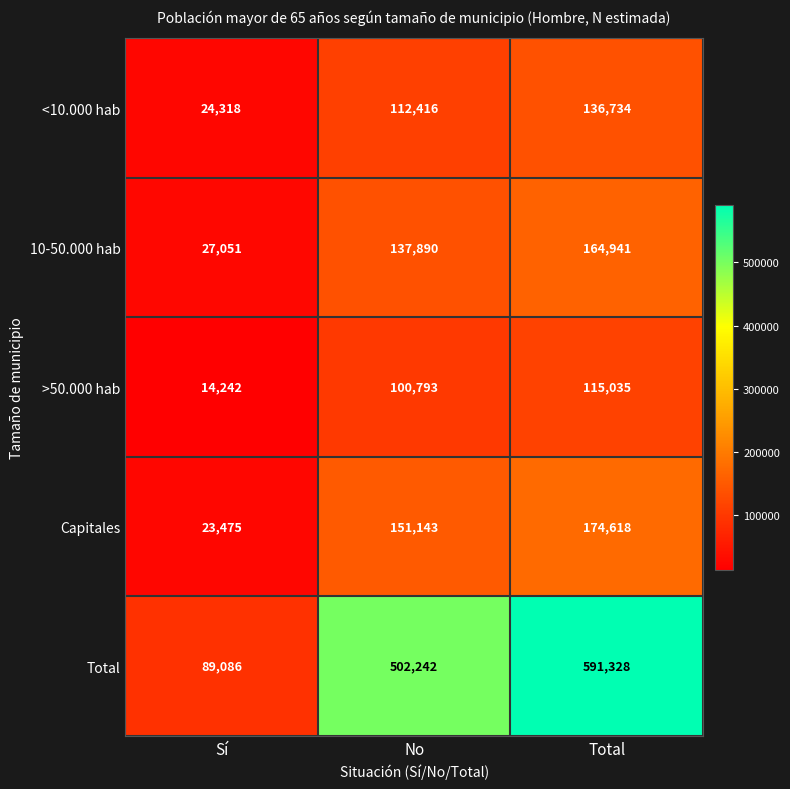

Which series has the largest total across all categories?

Total